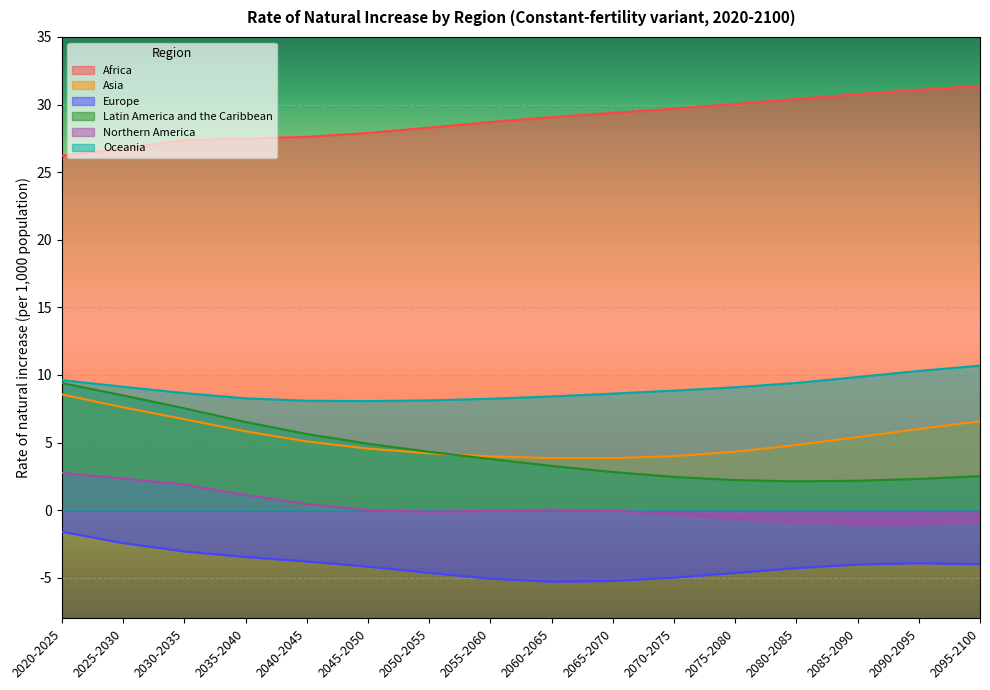

What is the approximate value of Asia at 2070-2075?

4.0